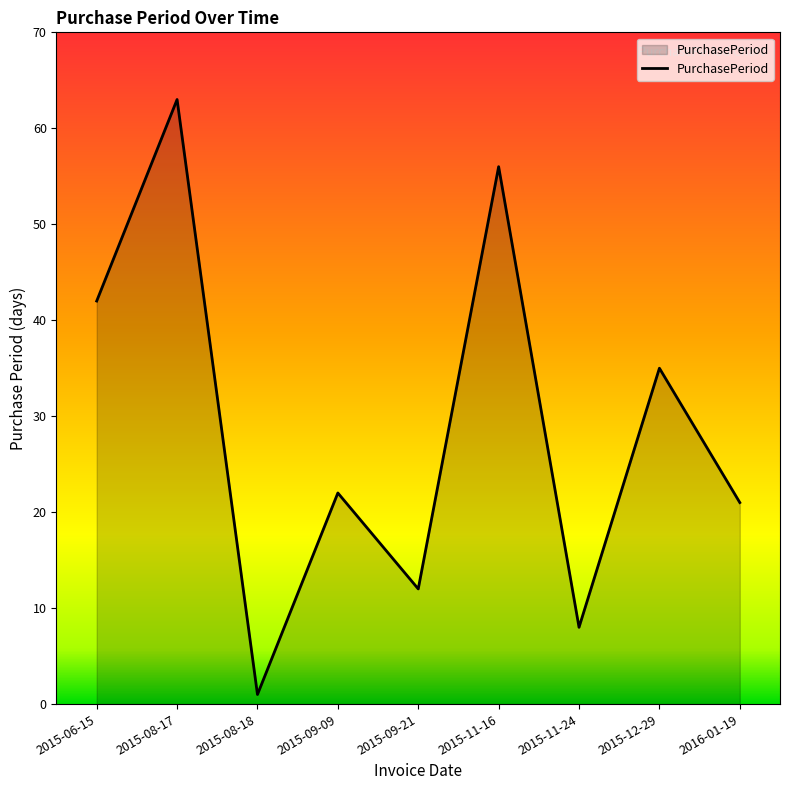

What position from the left is 2015-08-17?

2